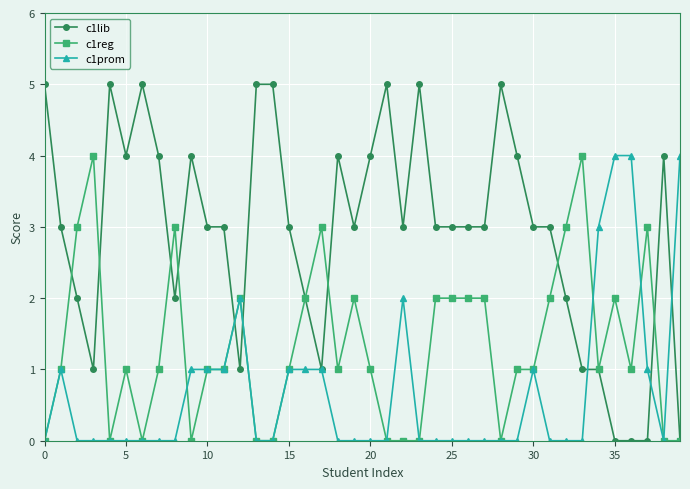

How many distinct data groups are displayed?

3